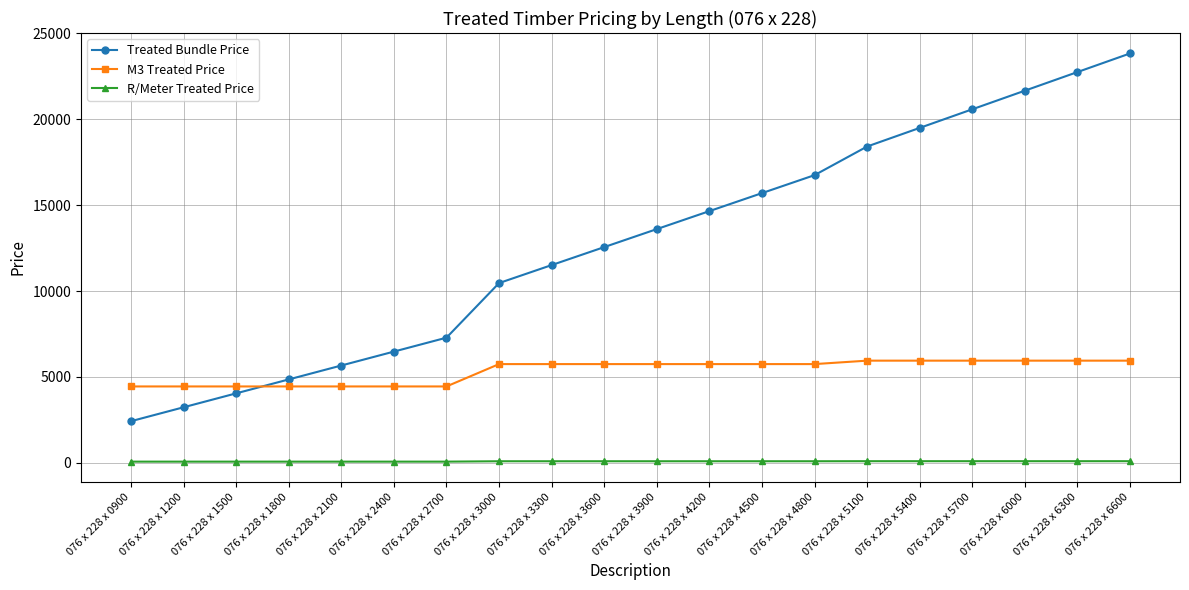

Which series has the largest total across all categories?

Treated Bundle Price